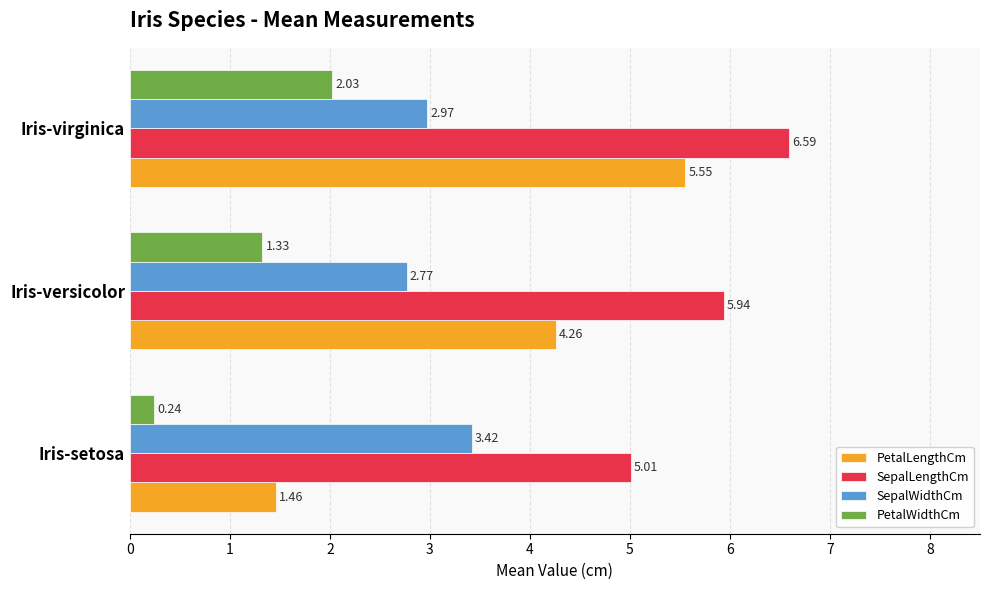

At which label is PetalLengthCm closest to 3?

Iris-versicolor